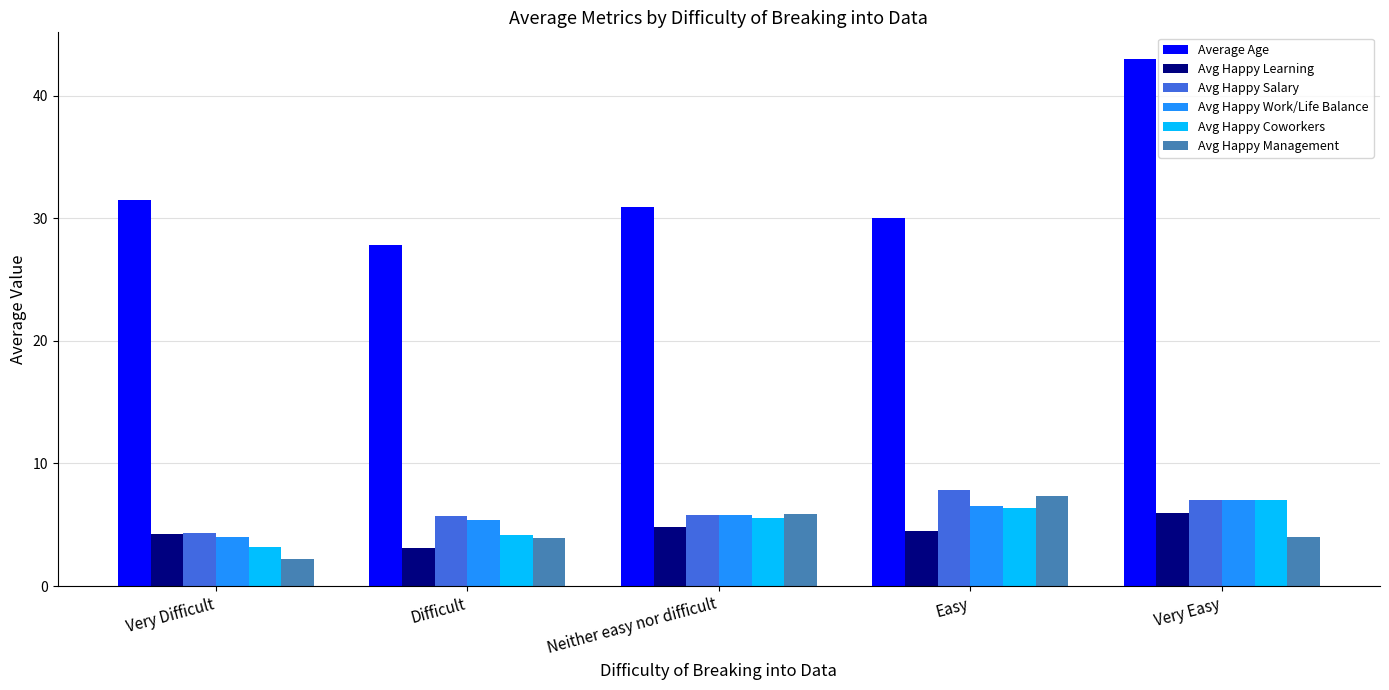

At which category is the sum across all series the highest?

Very Easy